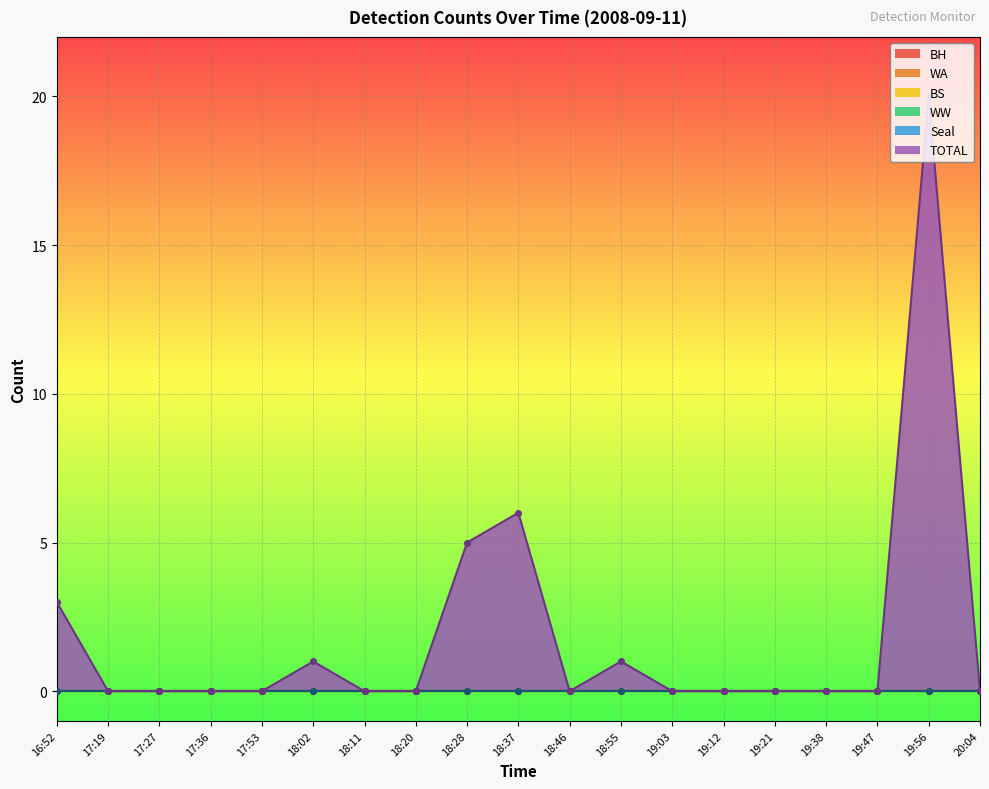

What is the label of the 16th point from the left?

19:38